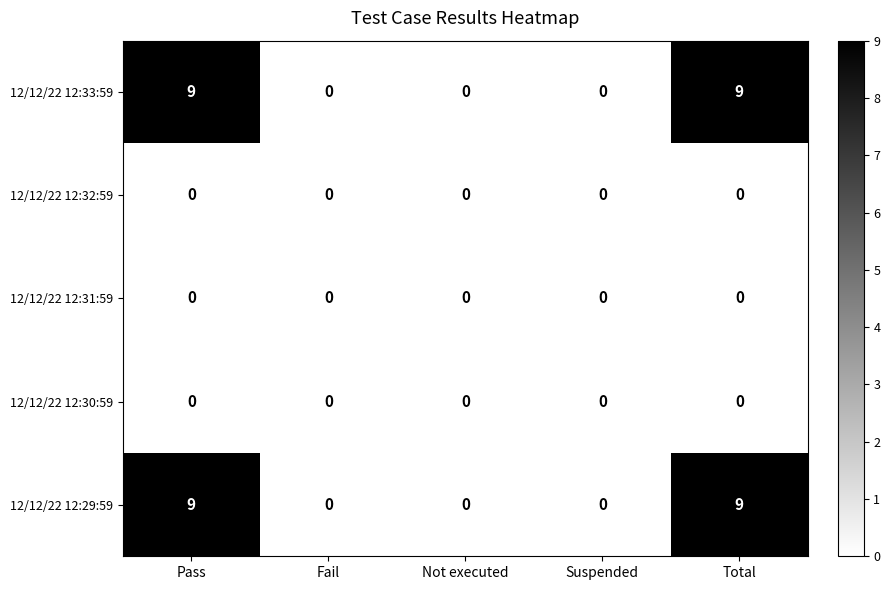

True or false: 12/12/22 12:31:59 has a value of 0 at Pass.

True